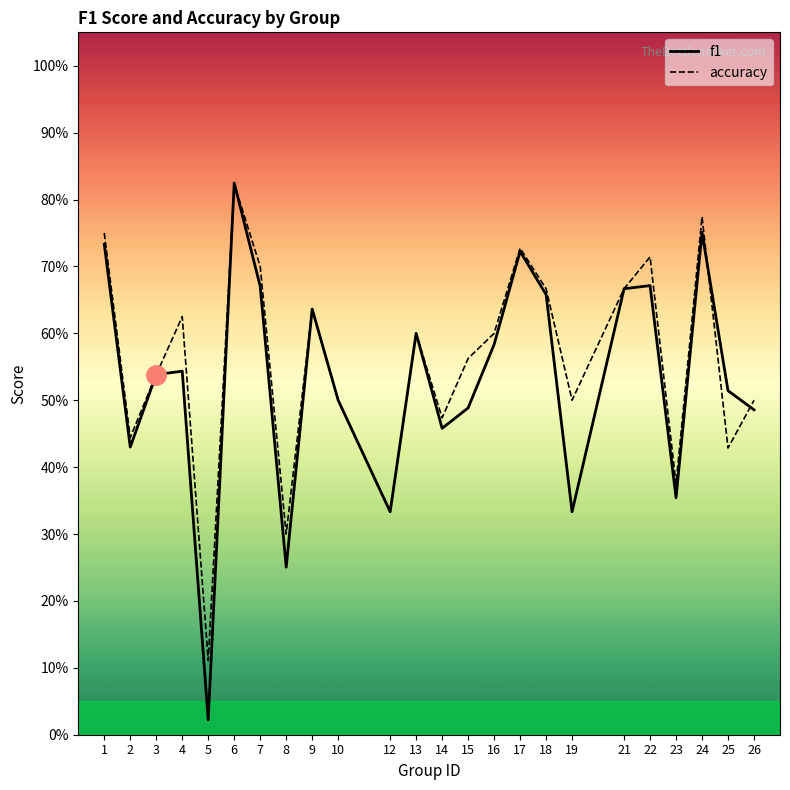

True or false: accuracy and f1 intersect in this chart.

True